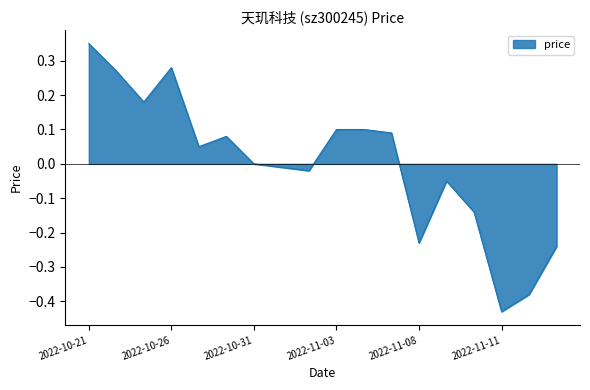

Where does the data first go above 0?

2022-10-21